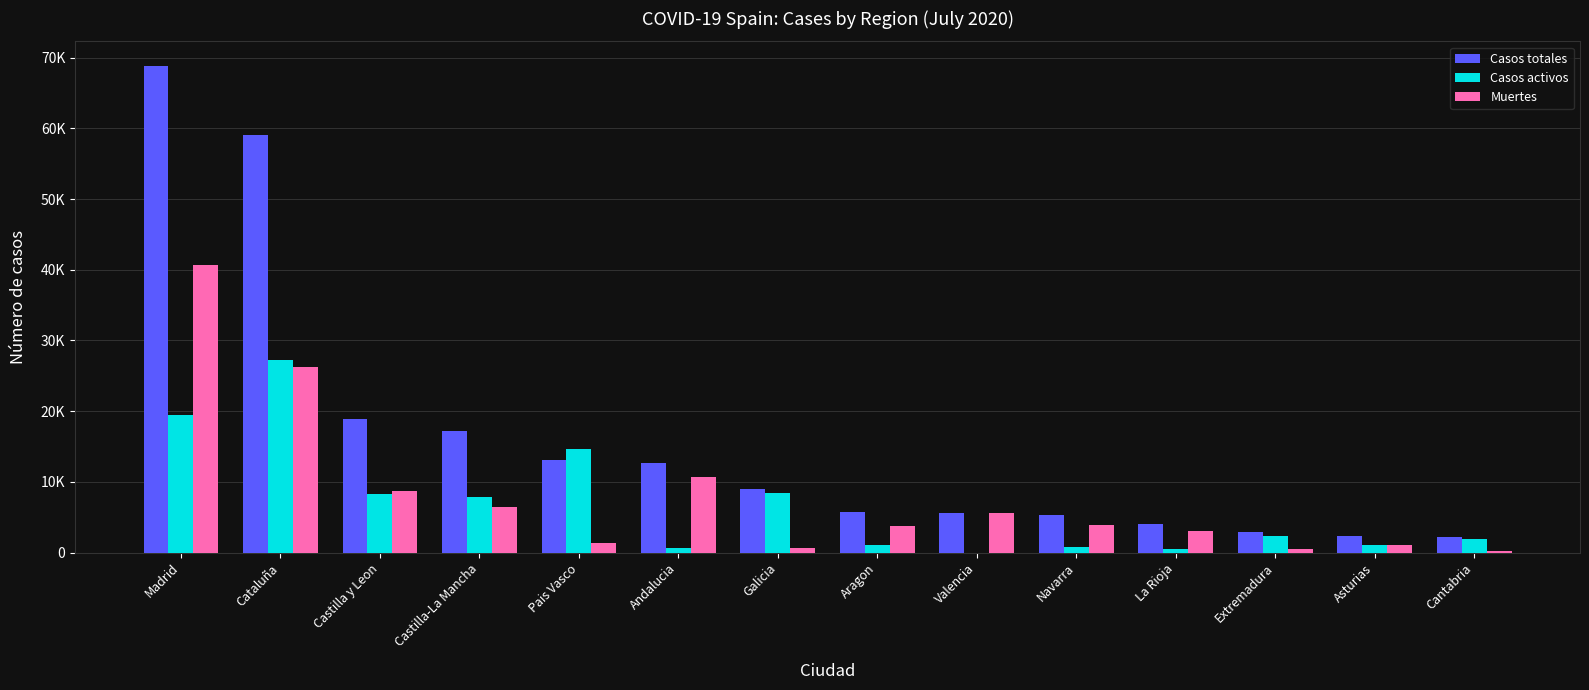

Reading left to right, extract all data points from this chart.

Casos totales: 68852	59019	18907	17259	13156	12679	9041	5695	5609	5259	4051	2919	2425	2246
Casos activos: 19425	27229	8267	7922	14646	604	8409	1097	0	864	583	2422	1052	1981
Muertes: 40736	26203	8716	6392	1418	10671	604	3772	5609	3905	3107	487	1063	203